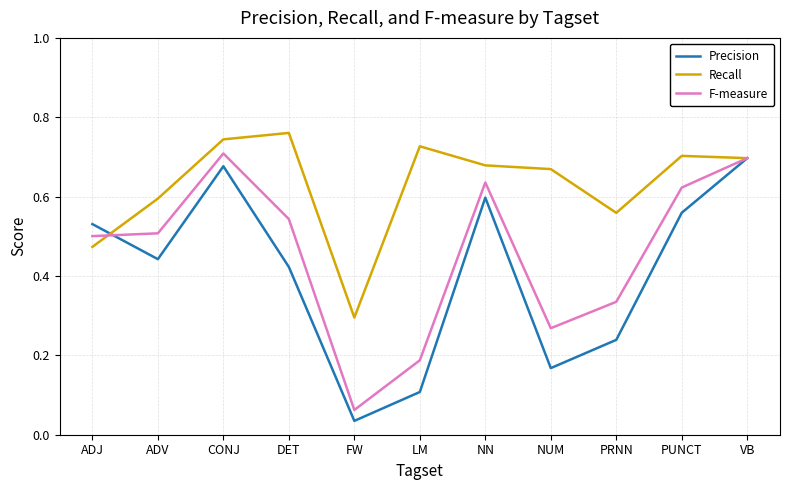

Is it true that Recall equals 1.0 at LM?

False